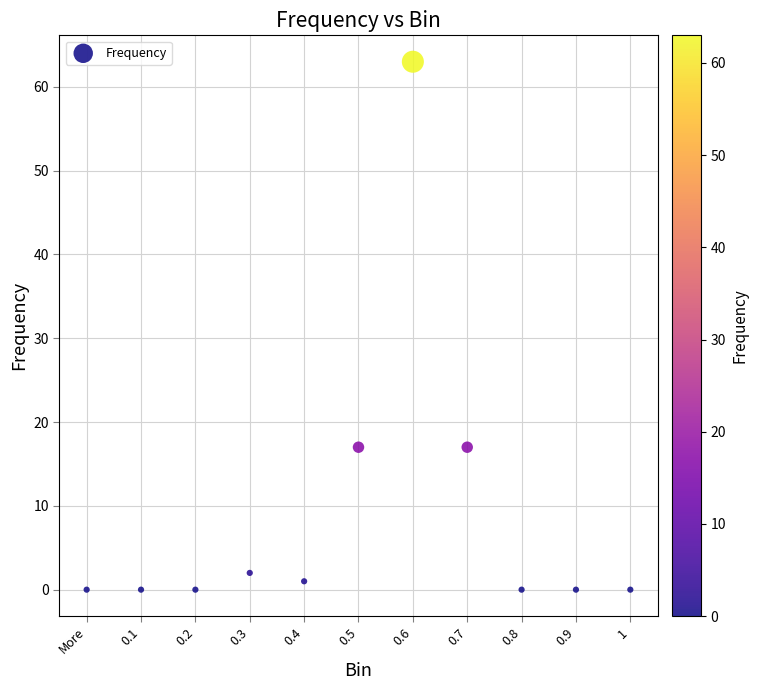

What is the range of Y values (max minus min)?

63